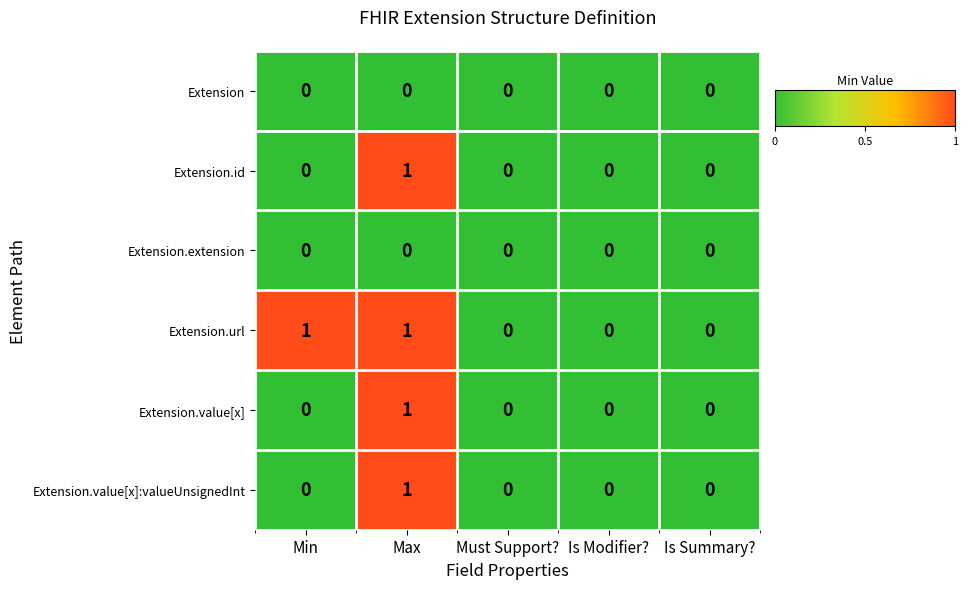

How many Extension.value[x] values are between 0 and 1?

5